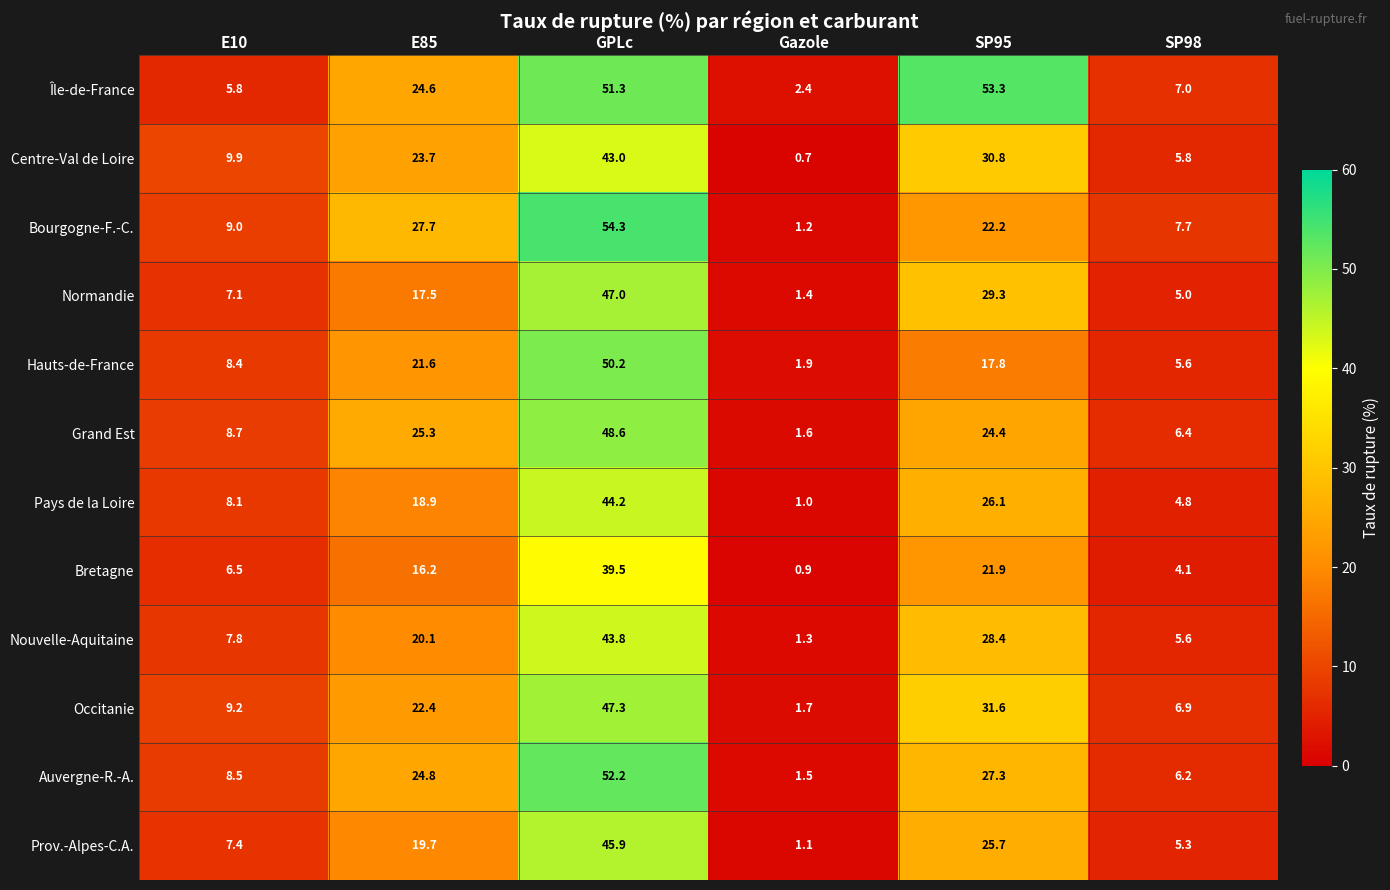

At which label does Grand Est first exceed 24?

E85